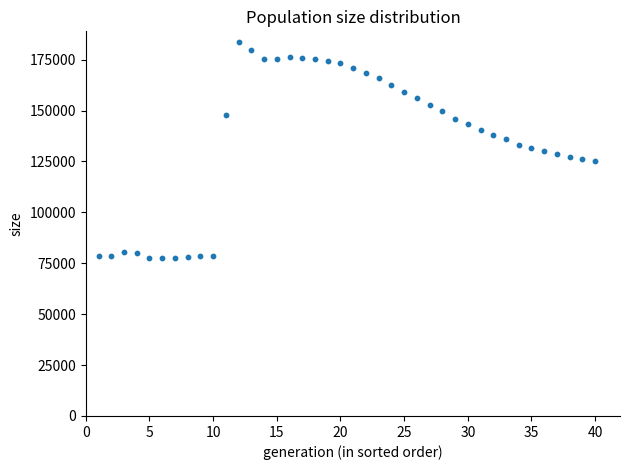

What is the range of X values (max minus min)?

39